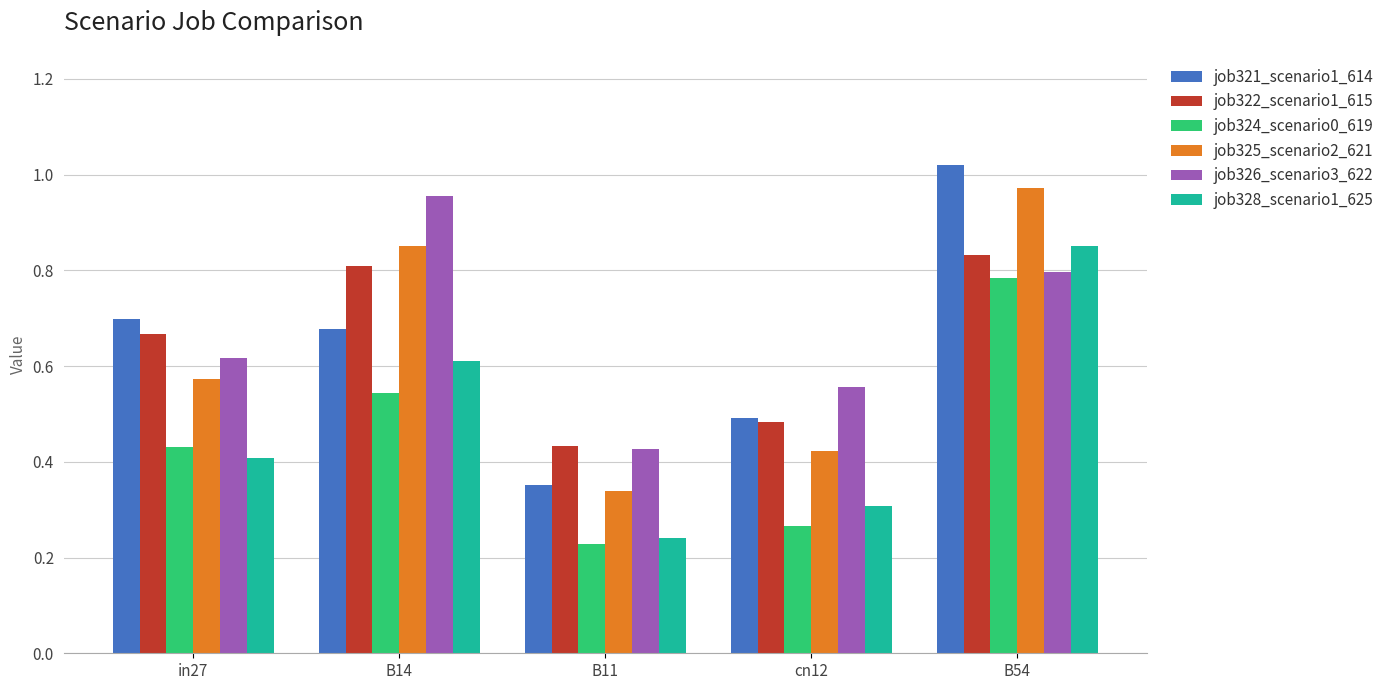

What is the sum of all job322_scenario1_615 values?

3.2